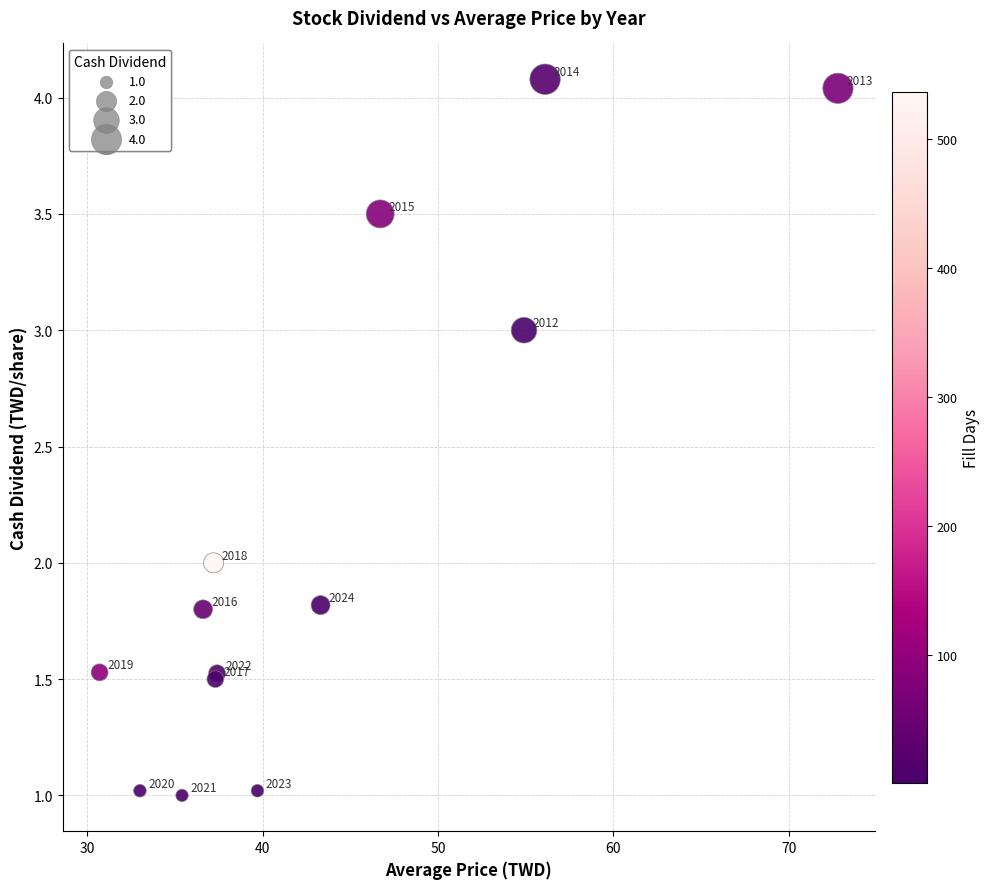

What Y value in the scatter plot is closest to 2?

2.0